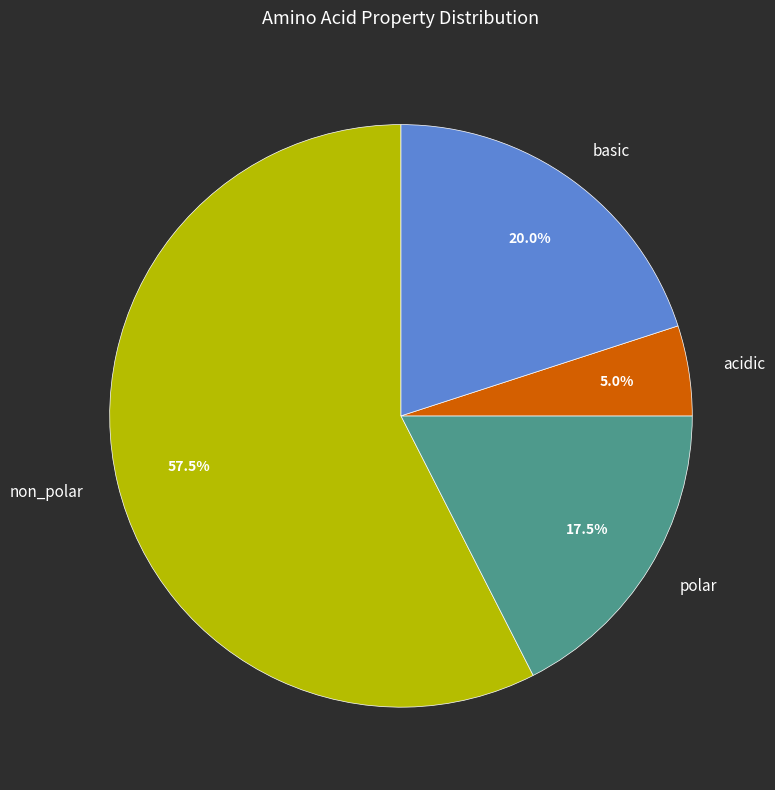

How many segments does this pie chart have?

4